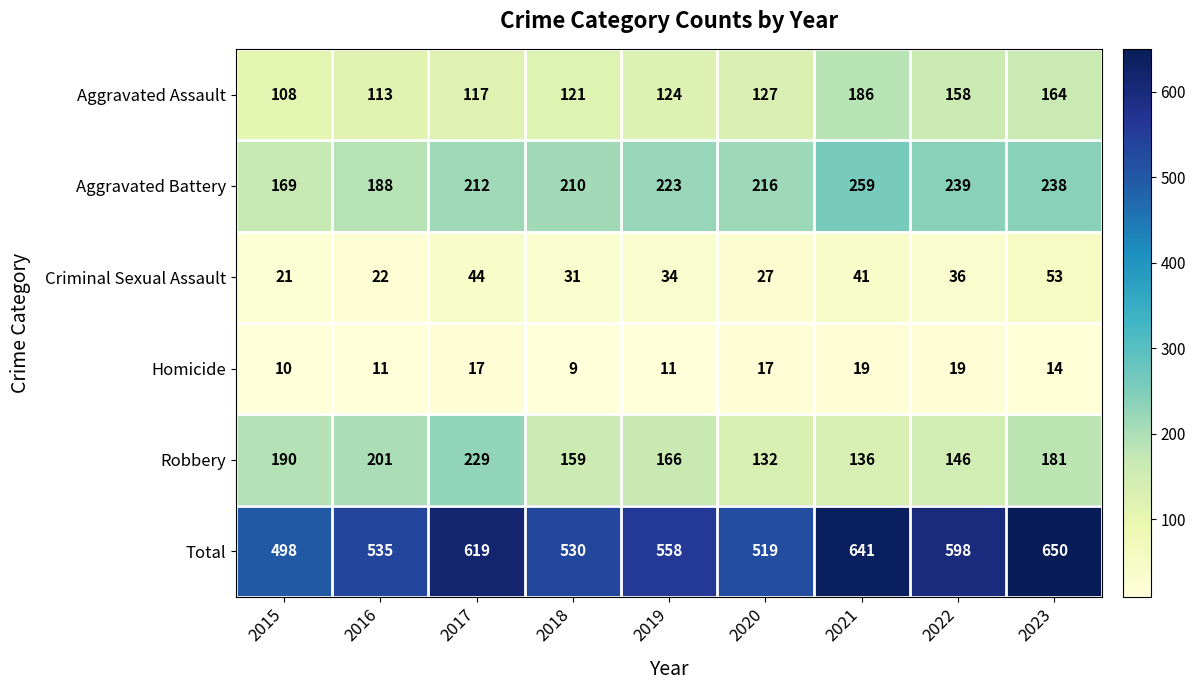

What is the sum of all Homicide values?

127